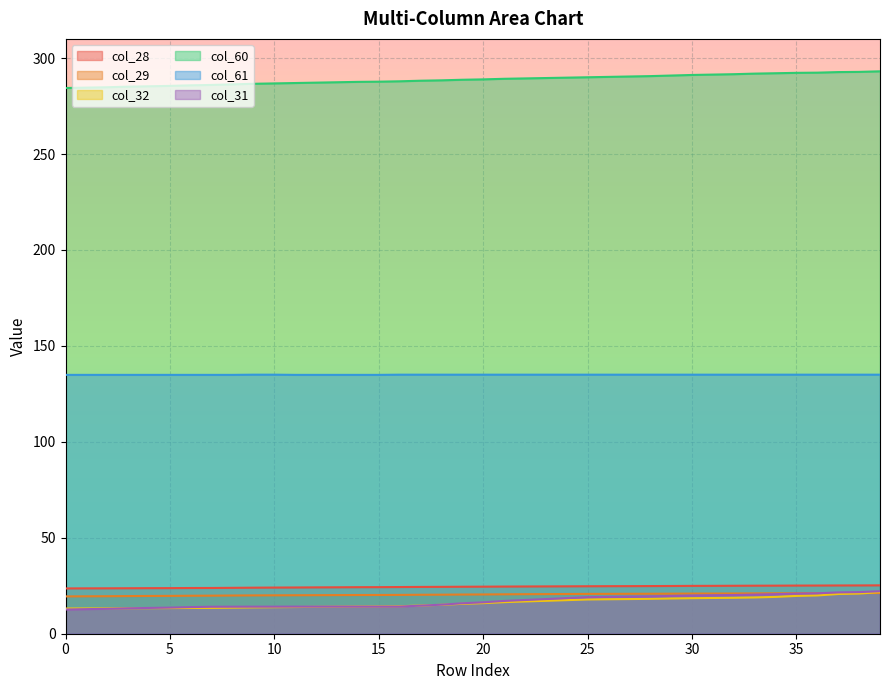

What is the lowest value of the col_29 series?

19.4